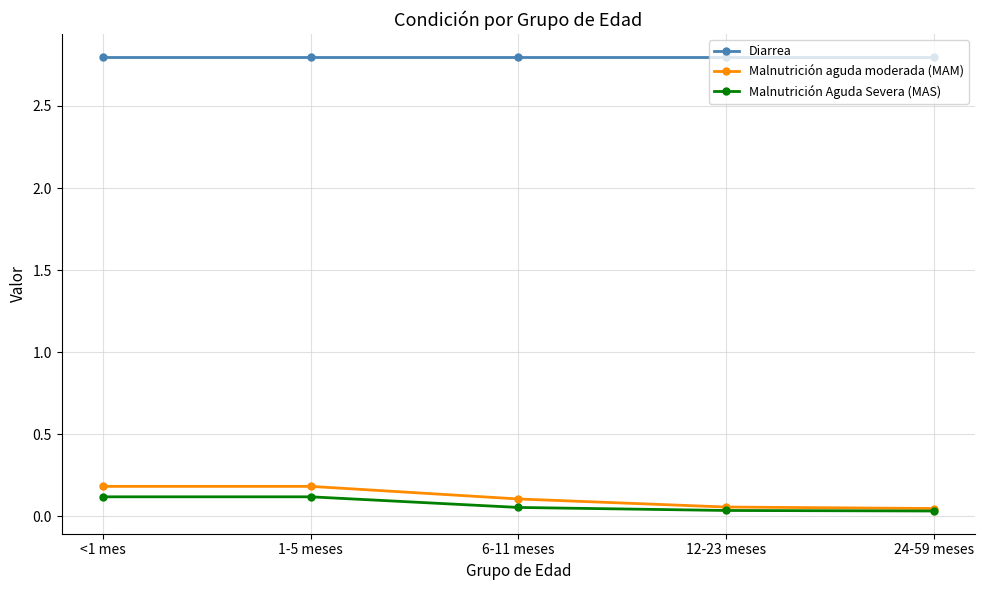

Is it true that Diarrea equals 4.0 at 12-23 meses?

False